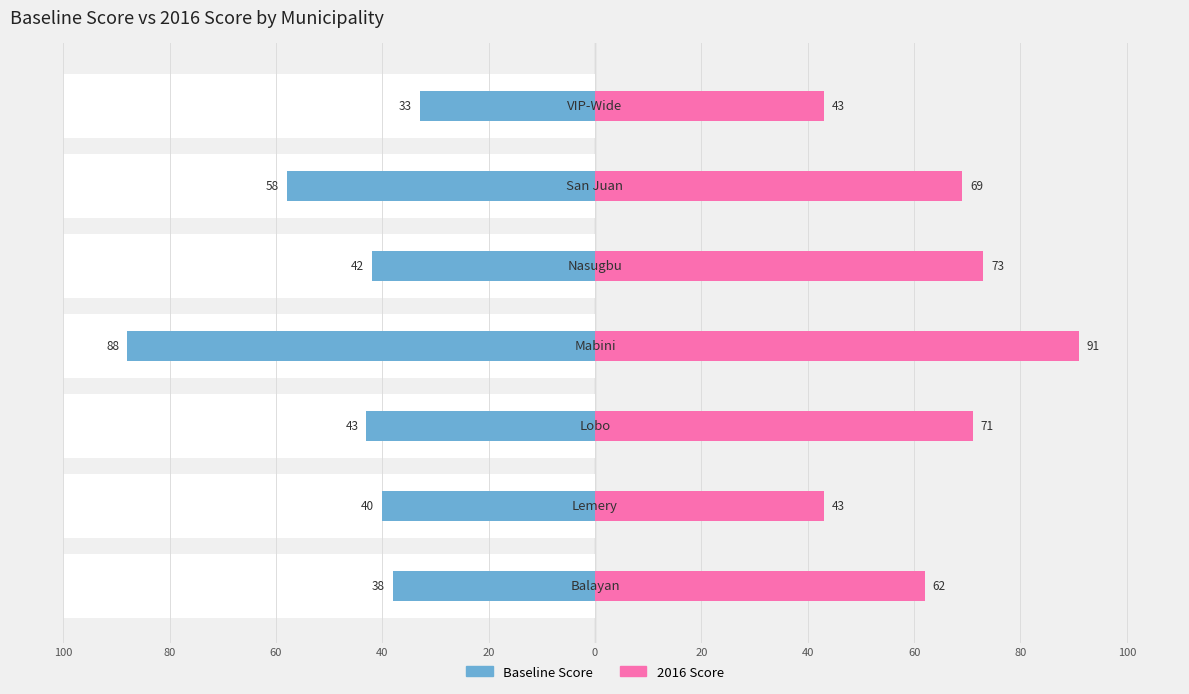

Which series has the largest total across all categories?

2016 Score